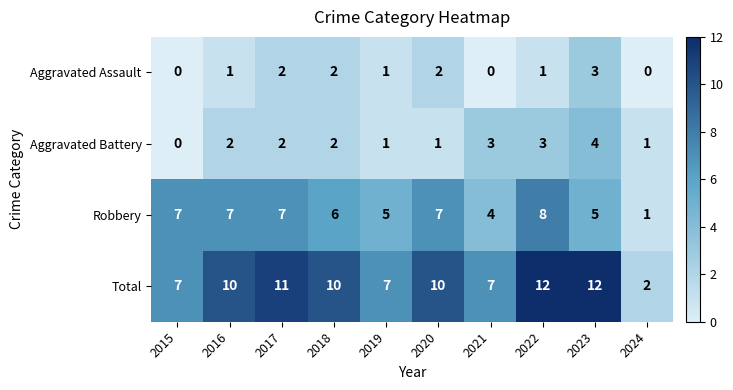

What is the approximate value of Robbery at 2023?

5